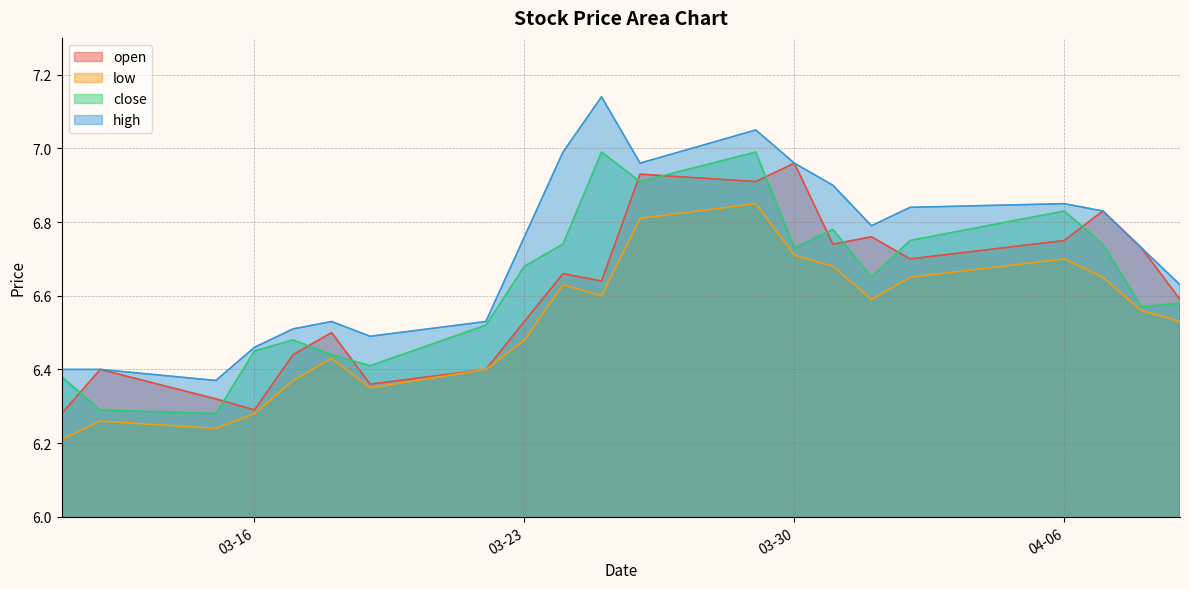

At which category does low reach its first local peak?

2021-03-12